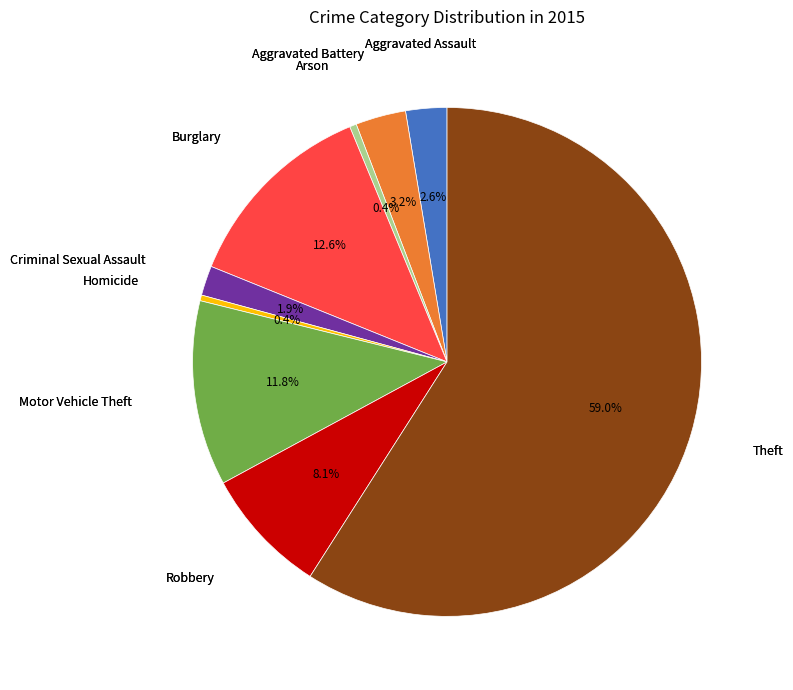

Does any single category account for the majority?

Yes